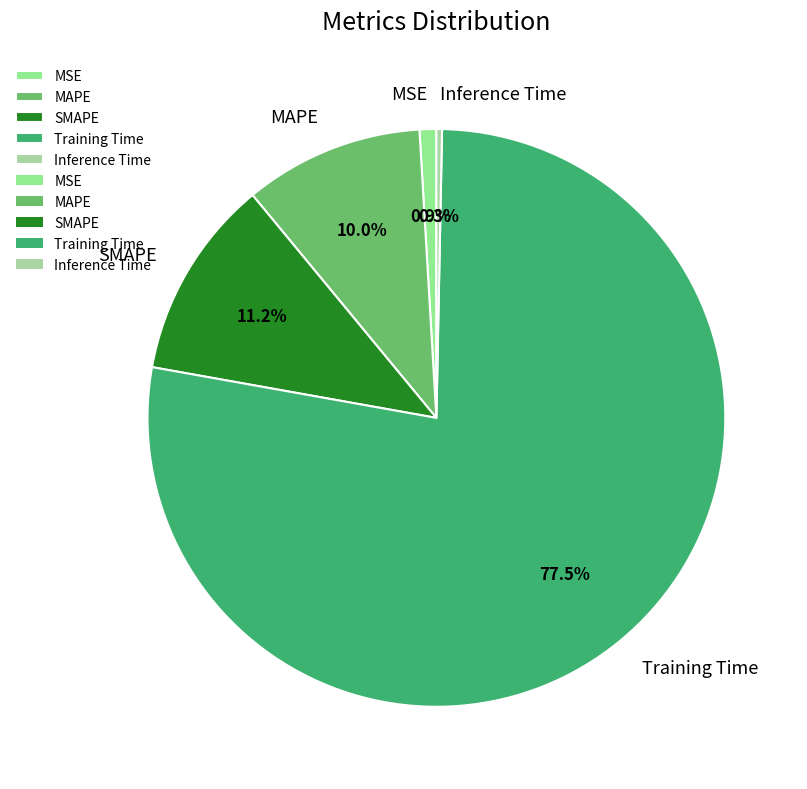

How many segments does this pie chart have?

5